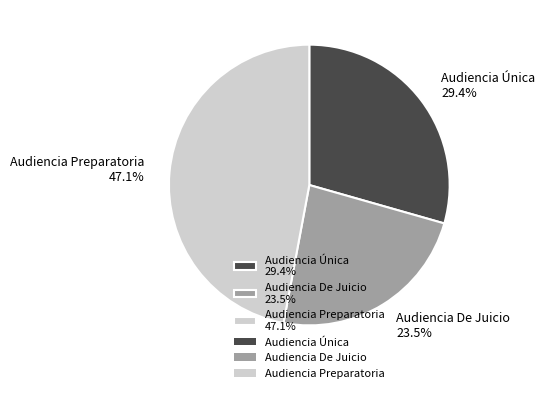

To the nearest percent, what is the difference between the largest and smallest slice percentages?

24%